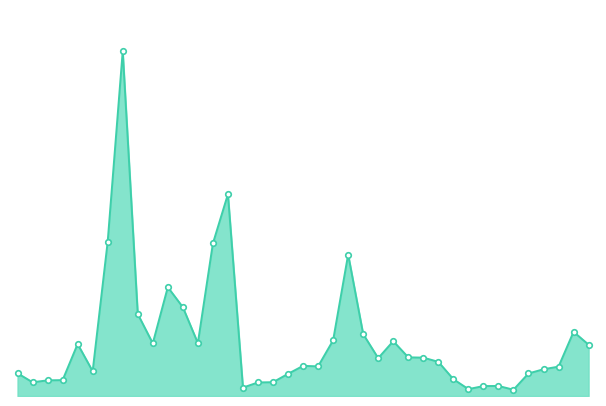

Reading left to right, extract all data points from this chart.

826	499	569	577	1889	900	5608	12526	2980	1912	3954	3227	1921	5541	7331	305	493	501	805	1095	1077	2022	5140	2249	1375	1992	1405	1394	1242	611	250	361	365	228	819	972	1067	2332	1864